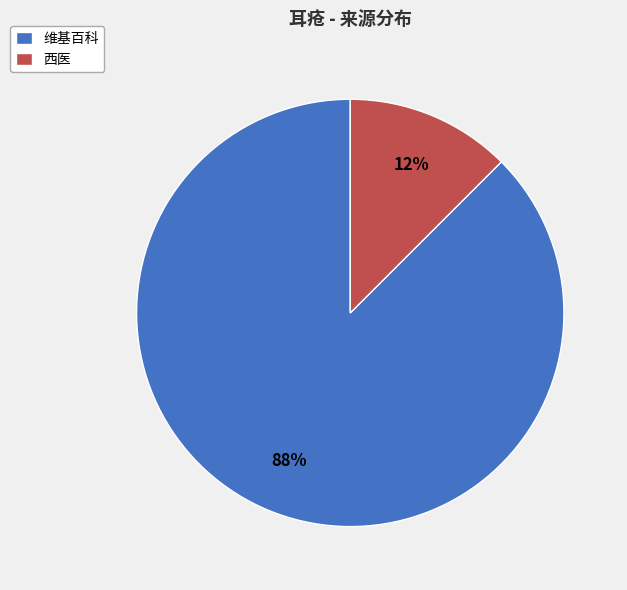

Combined, do 西医 and 维基百科 account for over 50%?

Yes